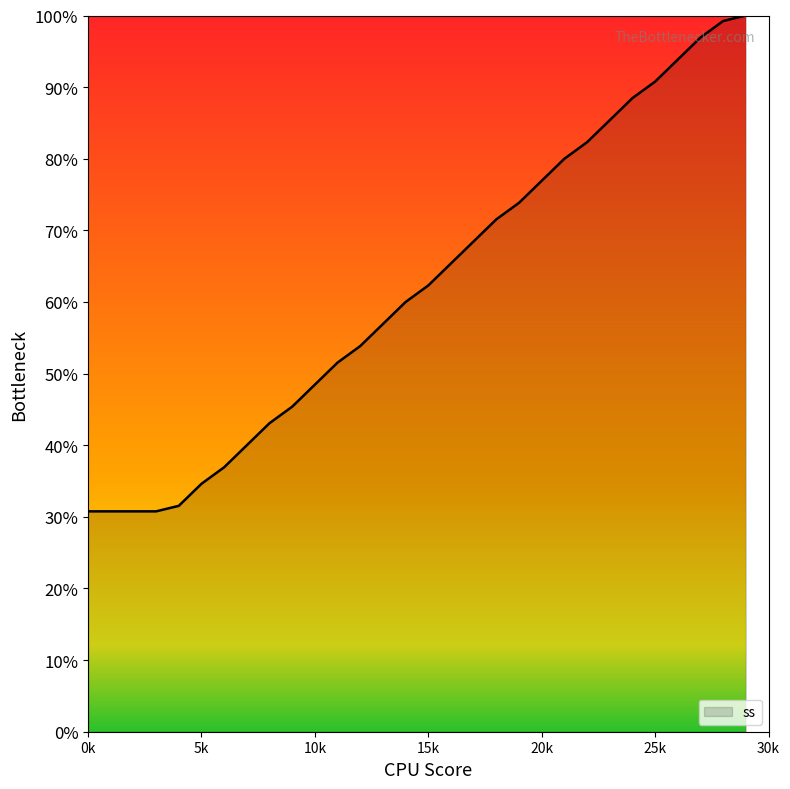

Is this an area chart (filled region under the line)?

Yes